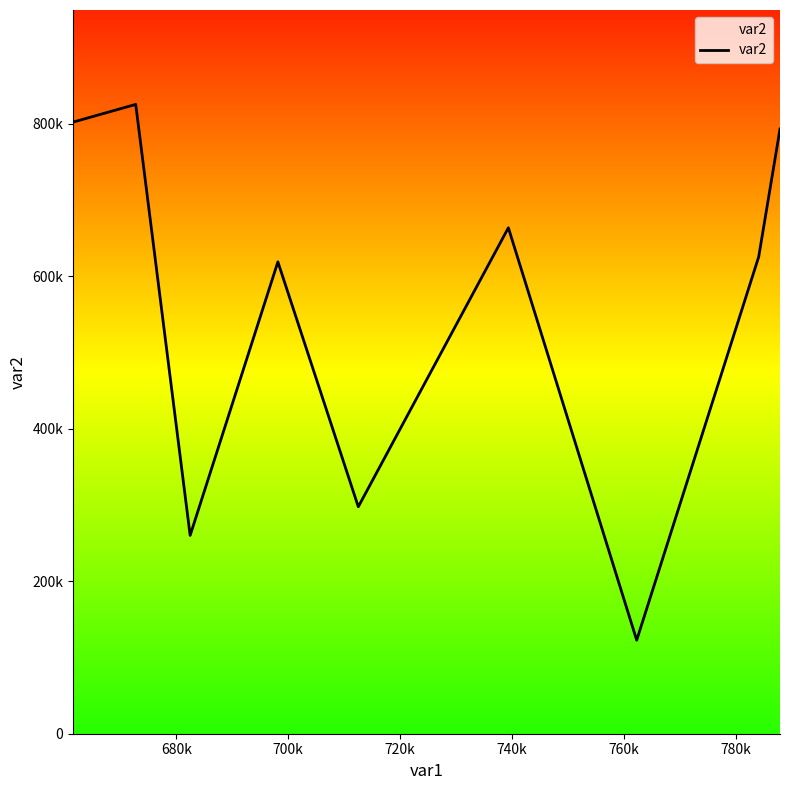

Does the chart have visible grid lines?

No